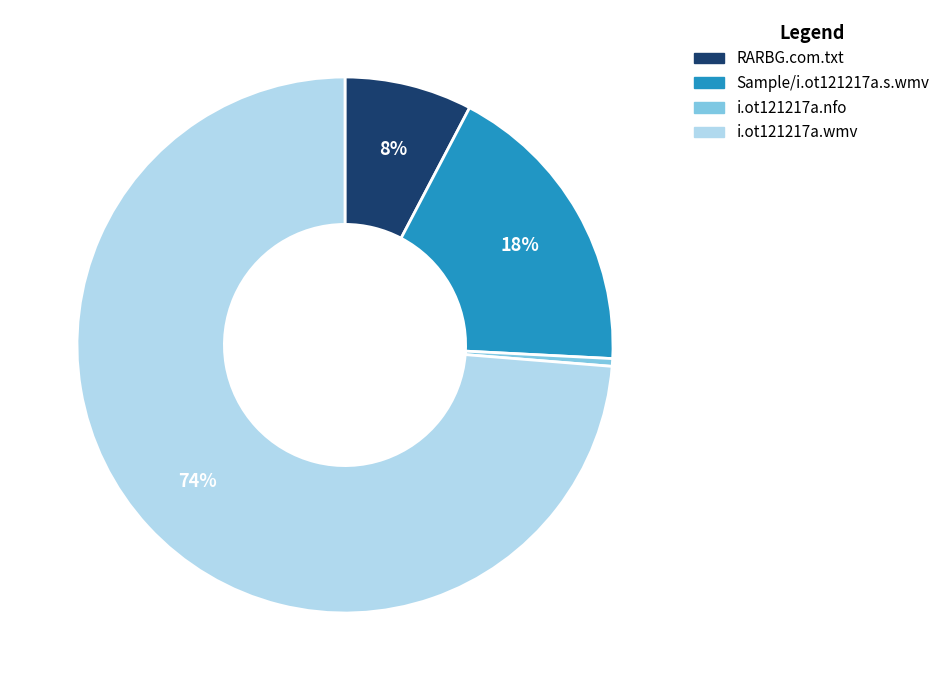

Is it true that RARBG.com.txt is 1% of the pie?

False